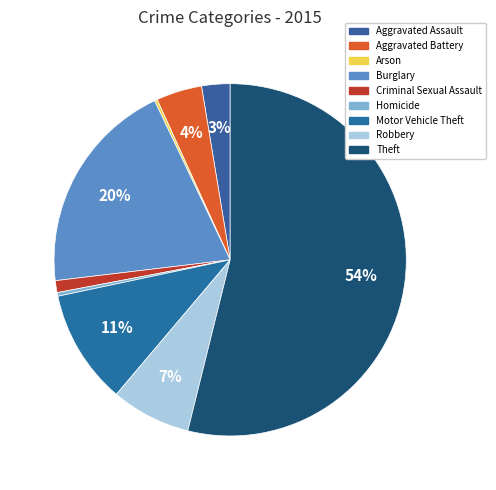

How much of the chart is everything except Homicide?

99.7%